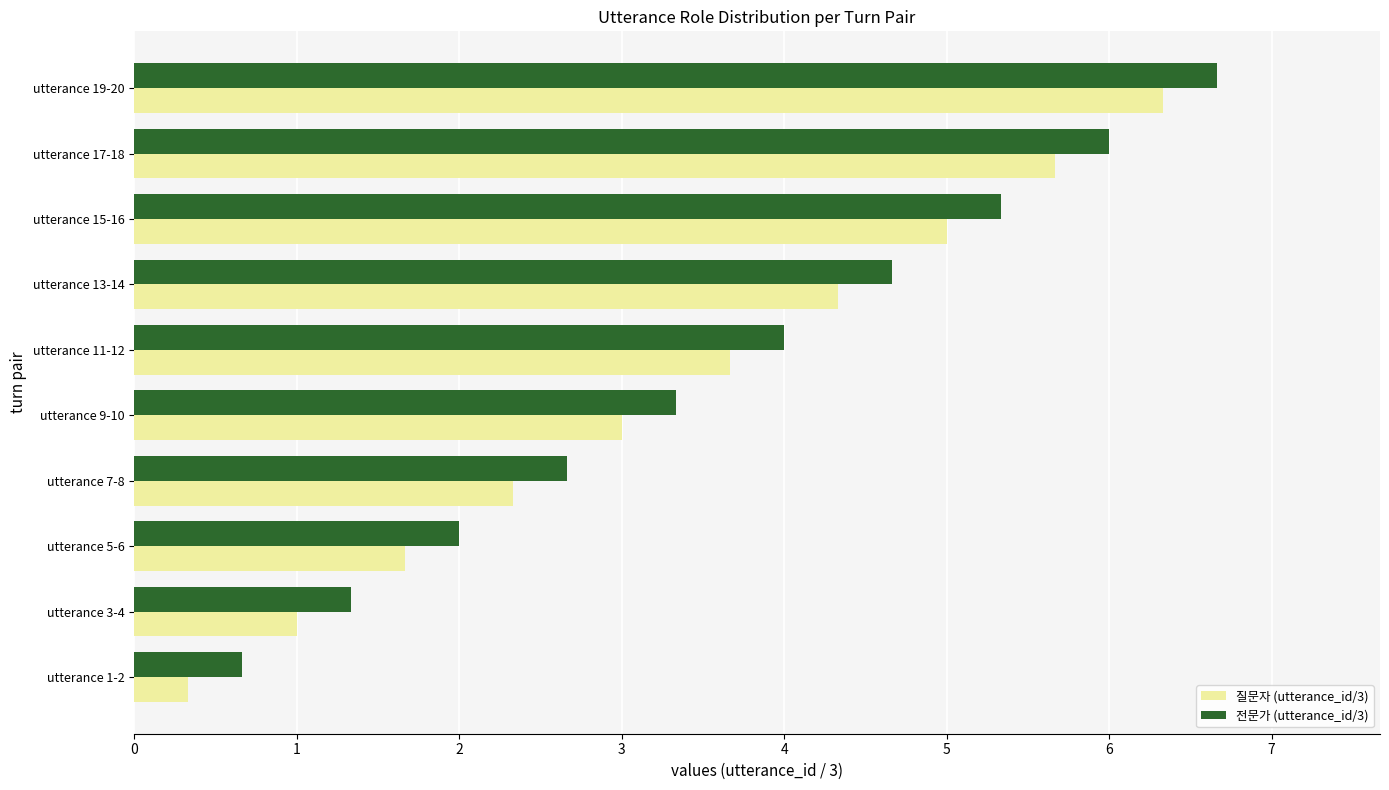

List the series in order of their overall mean, highest first.

전문가 (utterance_id/3), 질문자 (utterance_id/3)